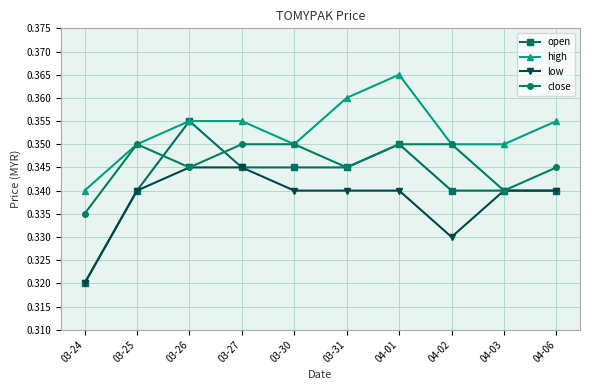

Which series has the widest spread of values?

open